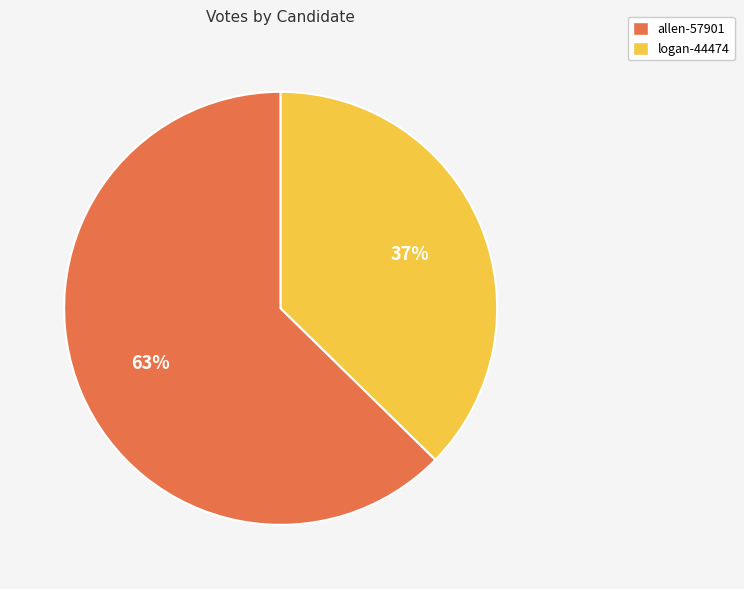

Combined, do logan-44474 and allen-57901 account for over 50%?

Yes